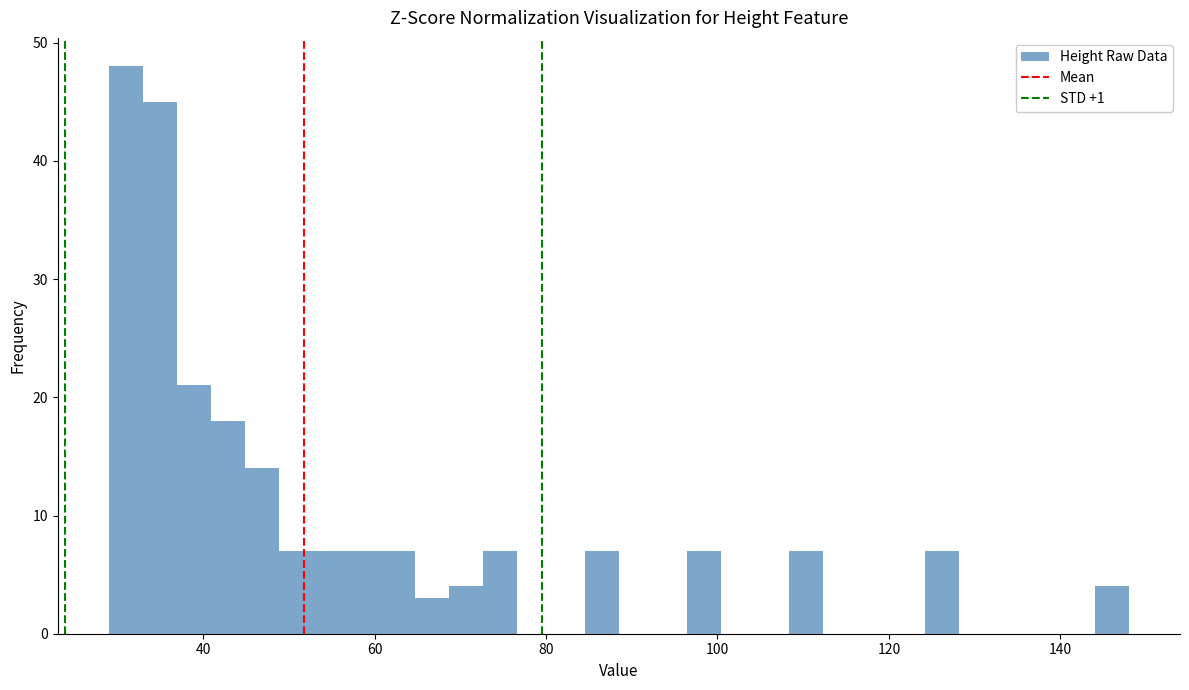

Read against the x-axis, roughly where is the centre of the tallest bar?

30